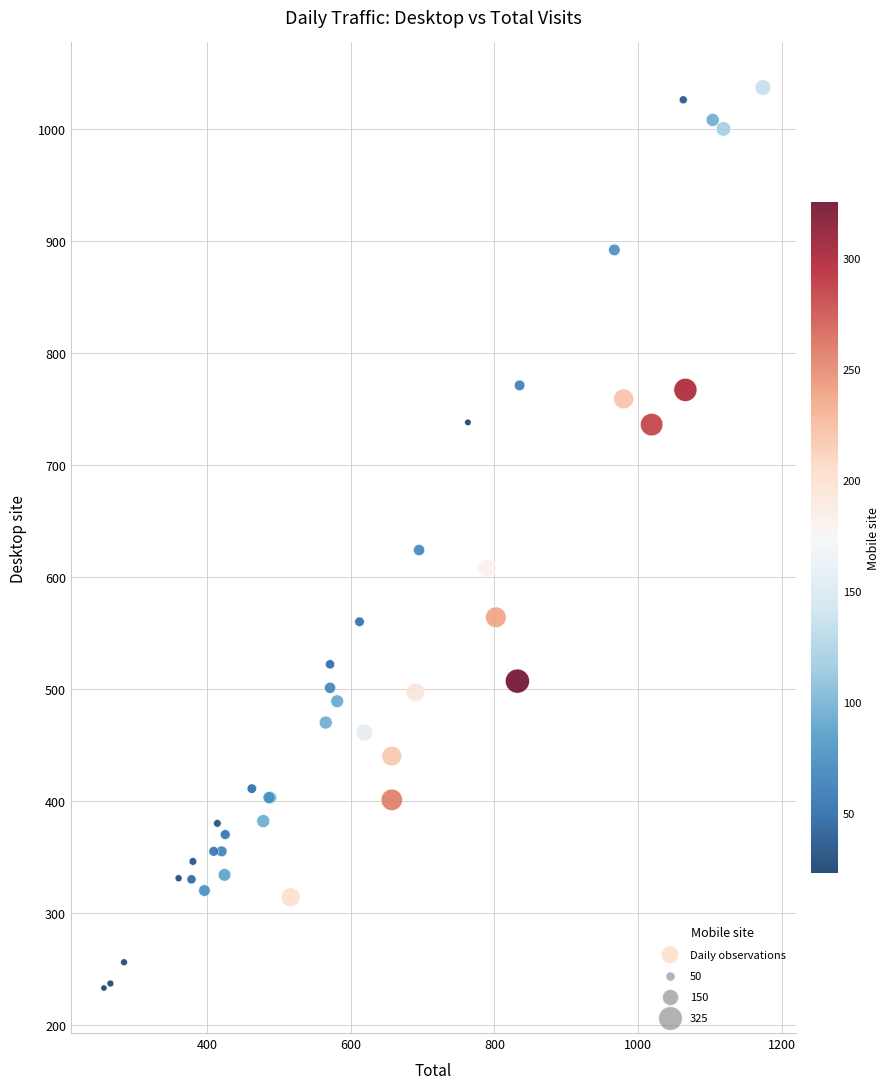

What Y value in the scatter plot is closest to 635?

624